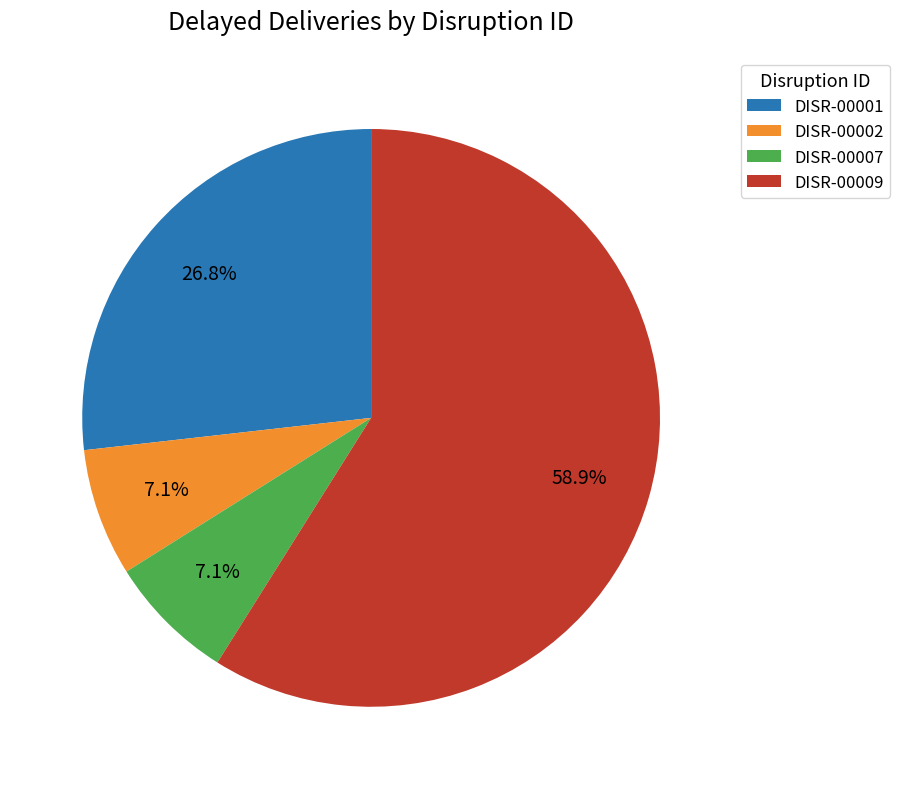

Count the number of slices in the pie.

4